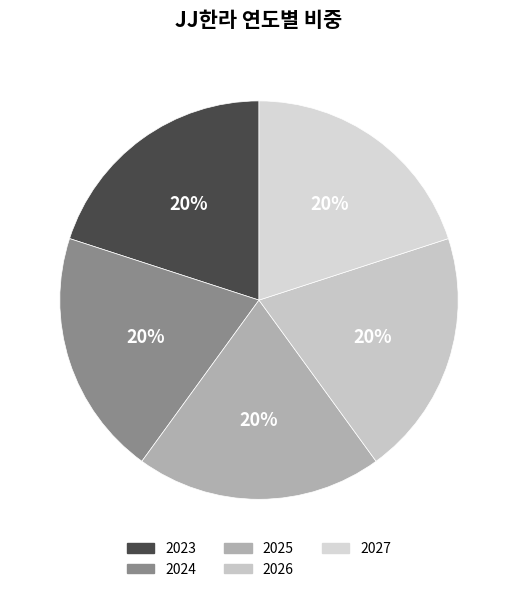

What is the smallest slice in the pie chart?

2023